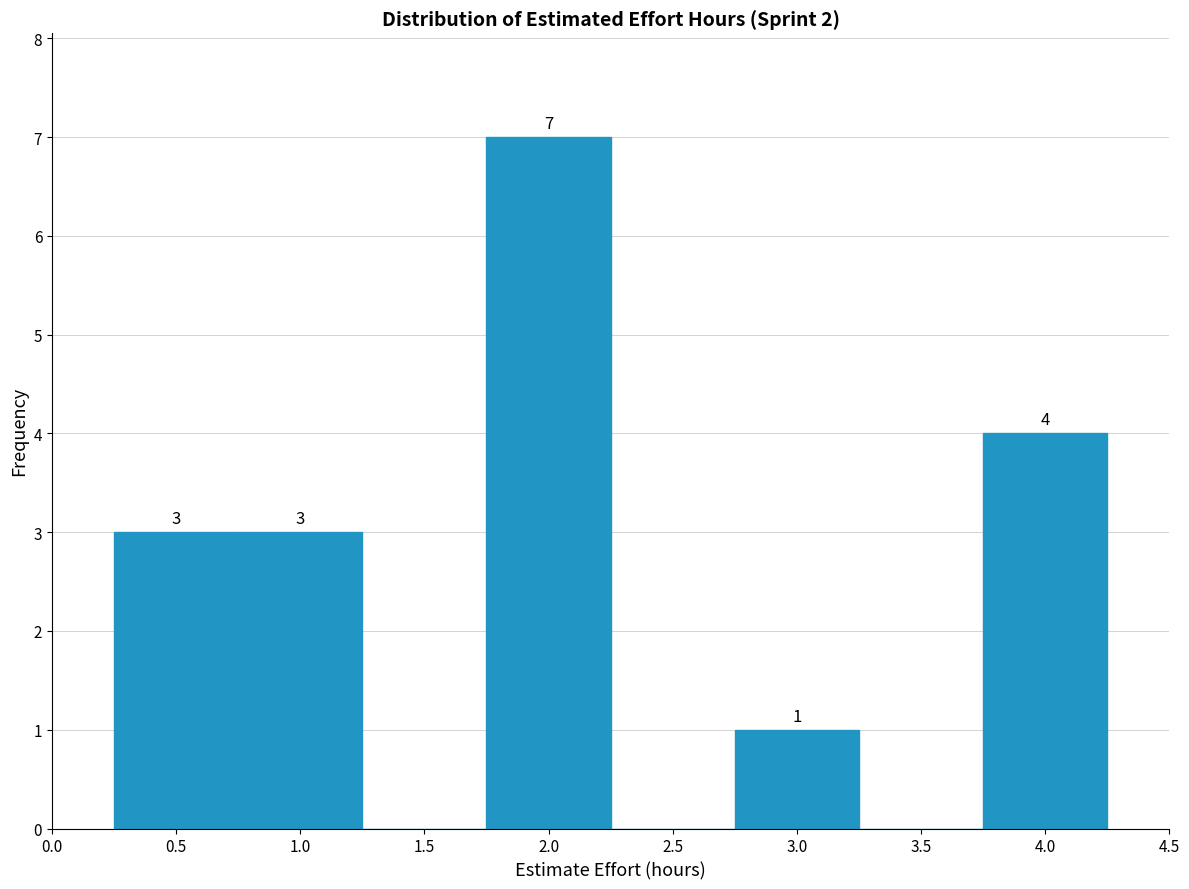

Which range on the x-axis has the tallest bar?

1.75 to 2.25